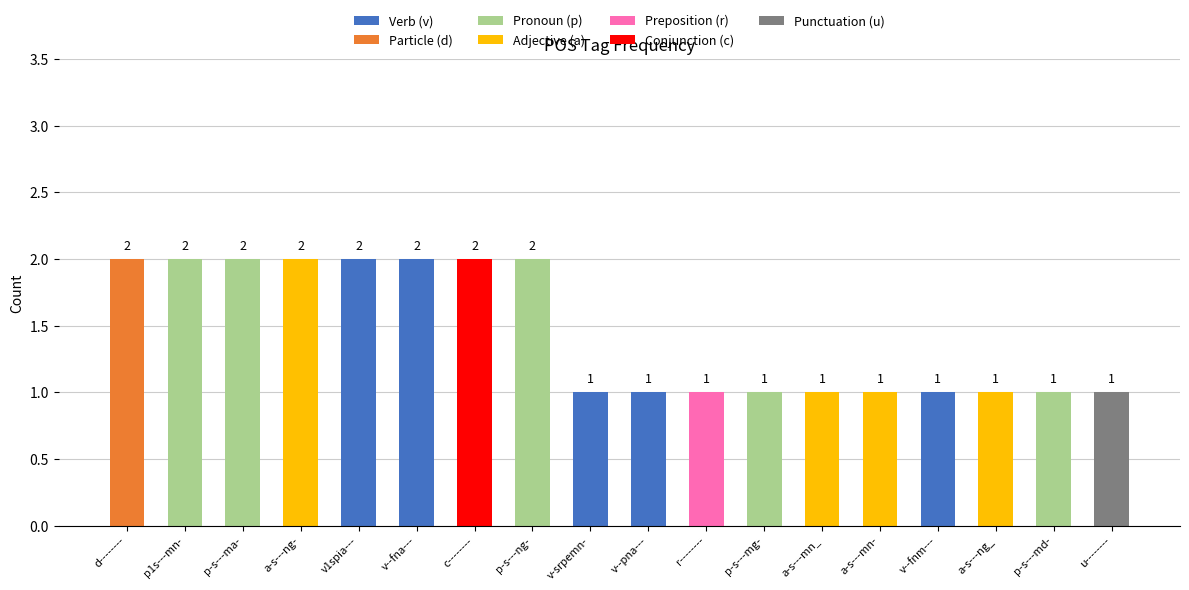

What is the value of the 11th bar from the left?

1